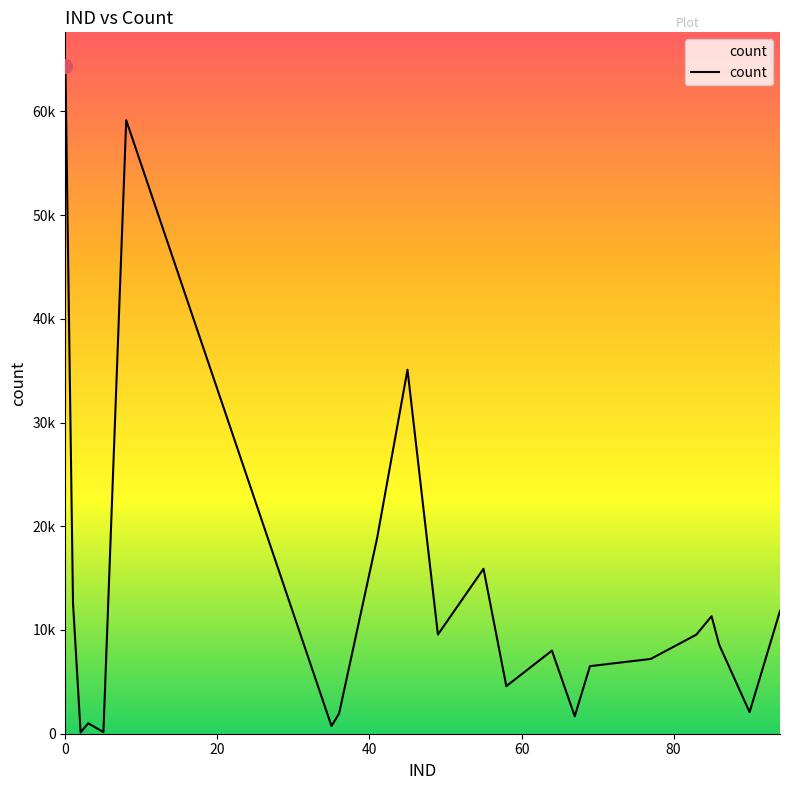

What is the difference between the second highest and second lowest values?

58988